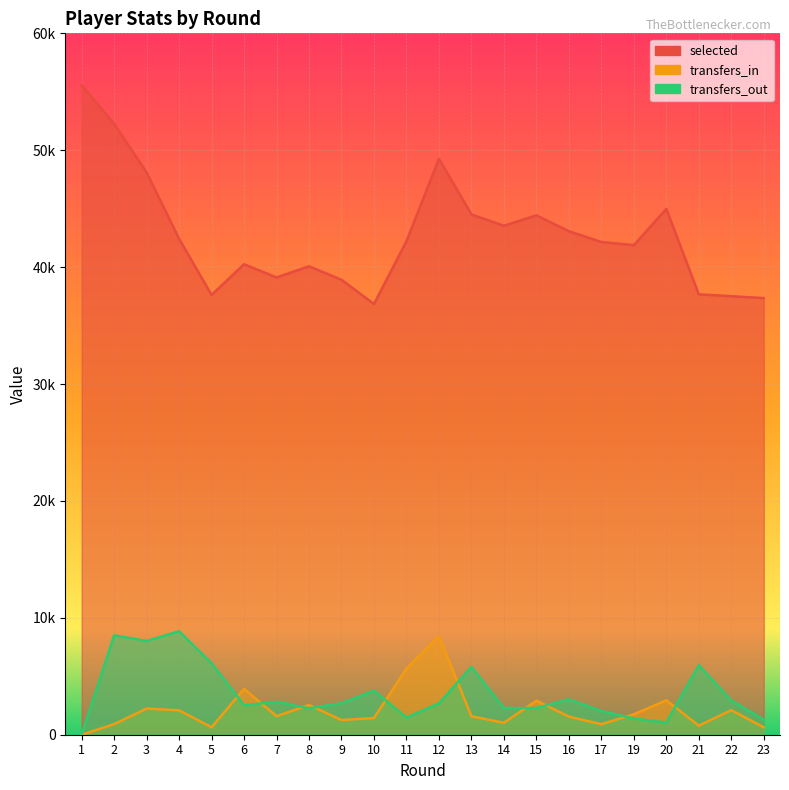

What is the sum of the transfers_out values at 8 and 17?

4289